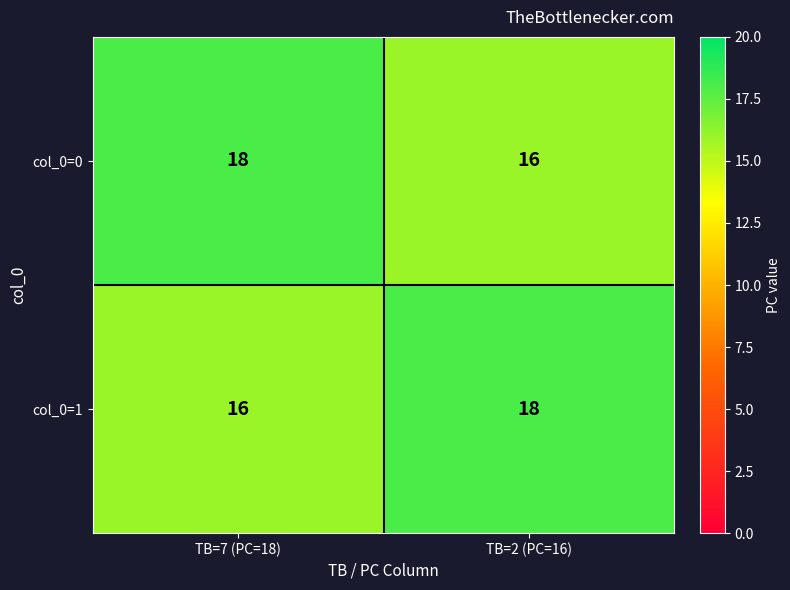

Is it true that col_0=0 equals 12 at TB=7 (PC=18)?

False